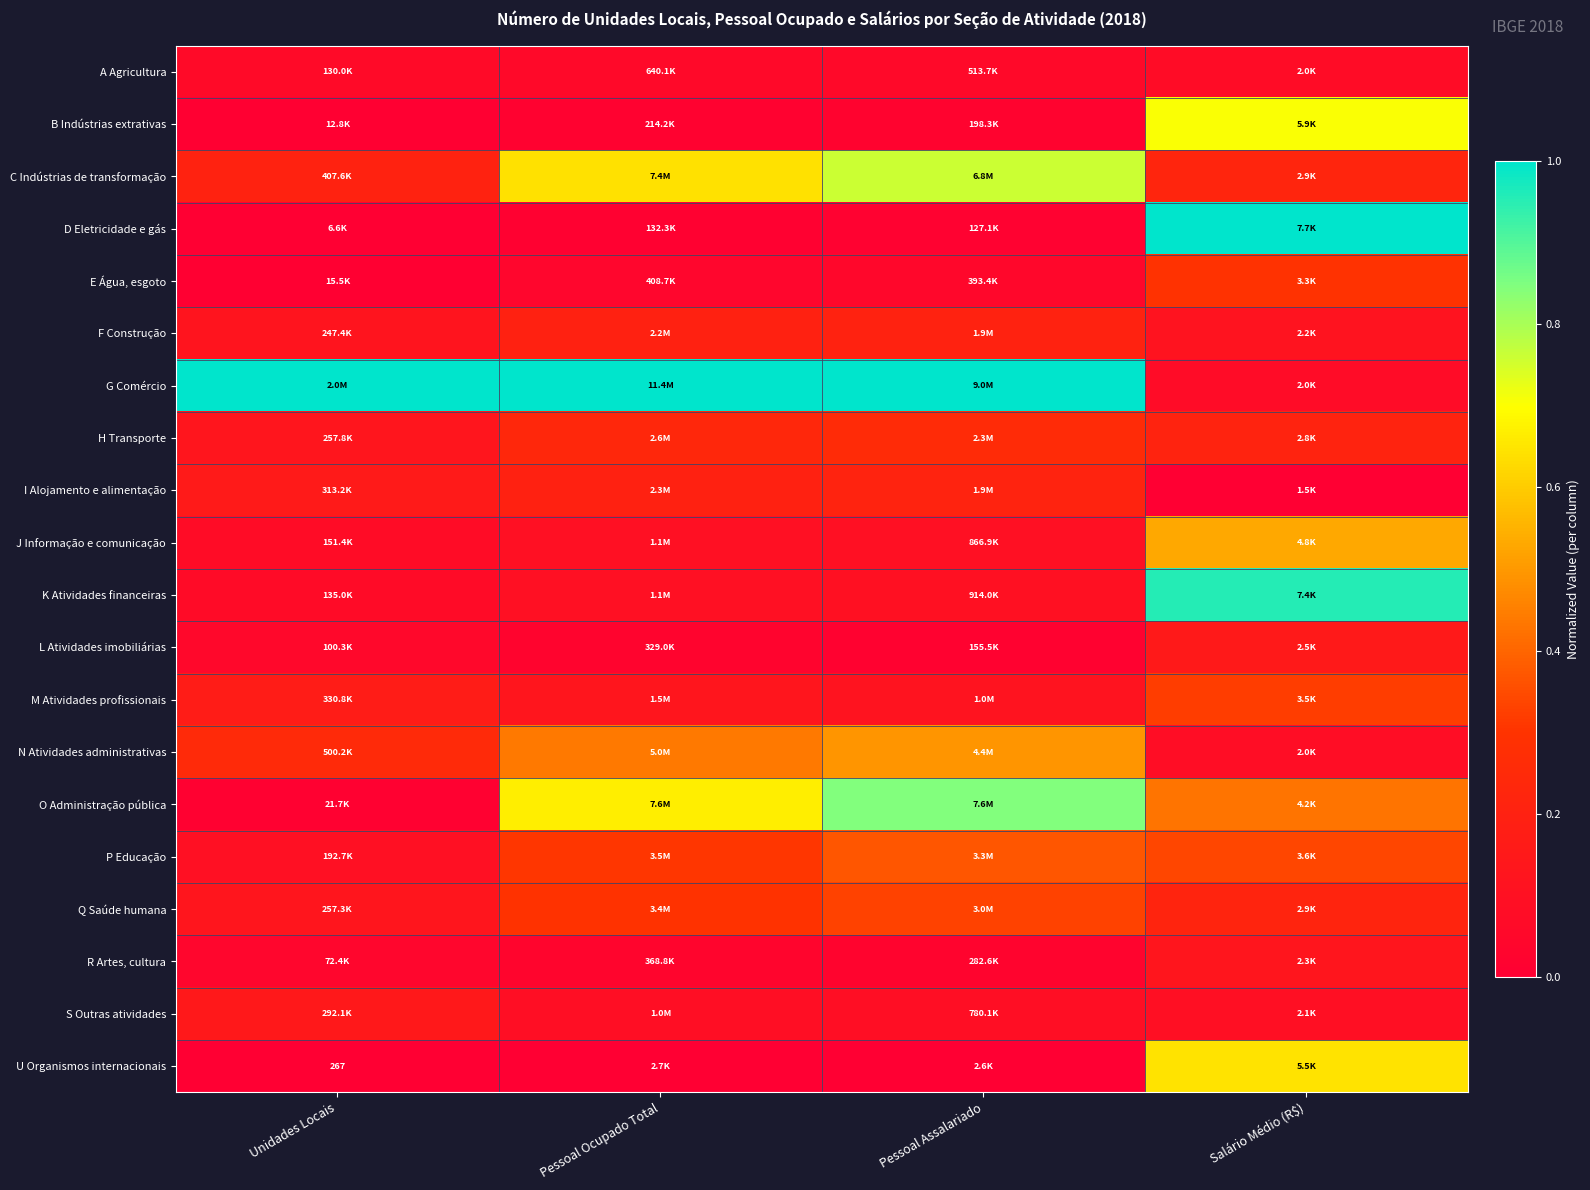

Is the value of C Indústrias de transformação at Salário Médio (R$) greater than the value of S Outras atividades at Pessoal Ocupado Total?

Yes